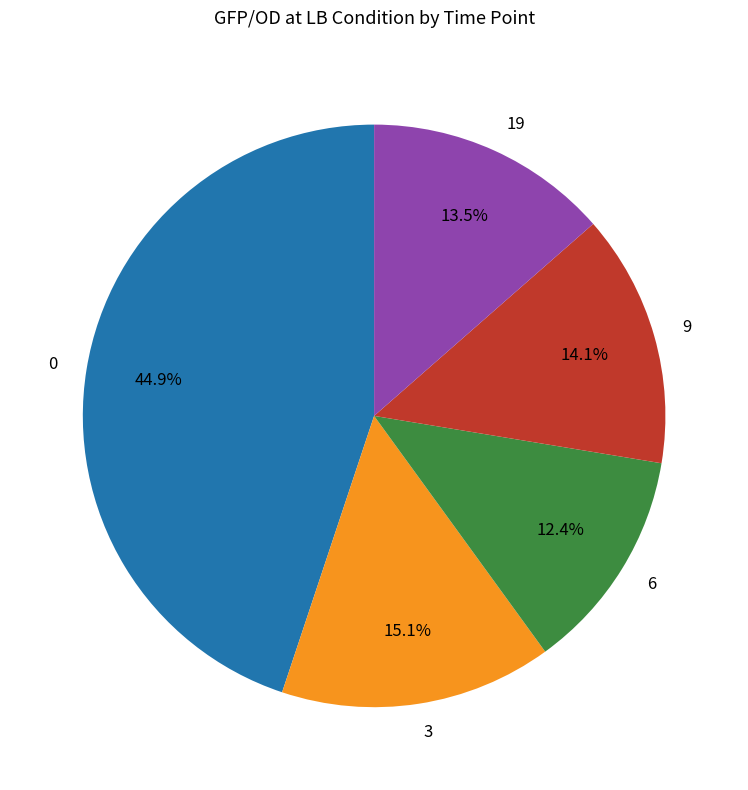

How many slices are in this pie chart?

5